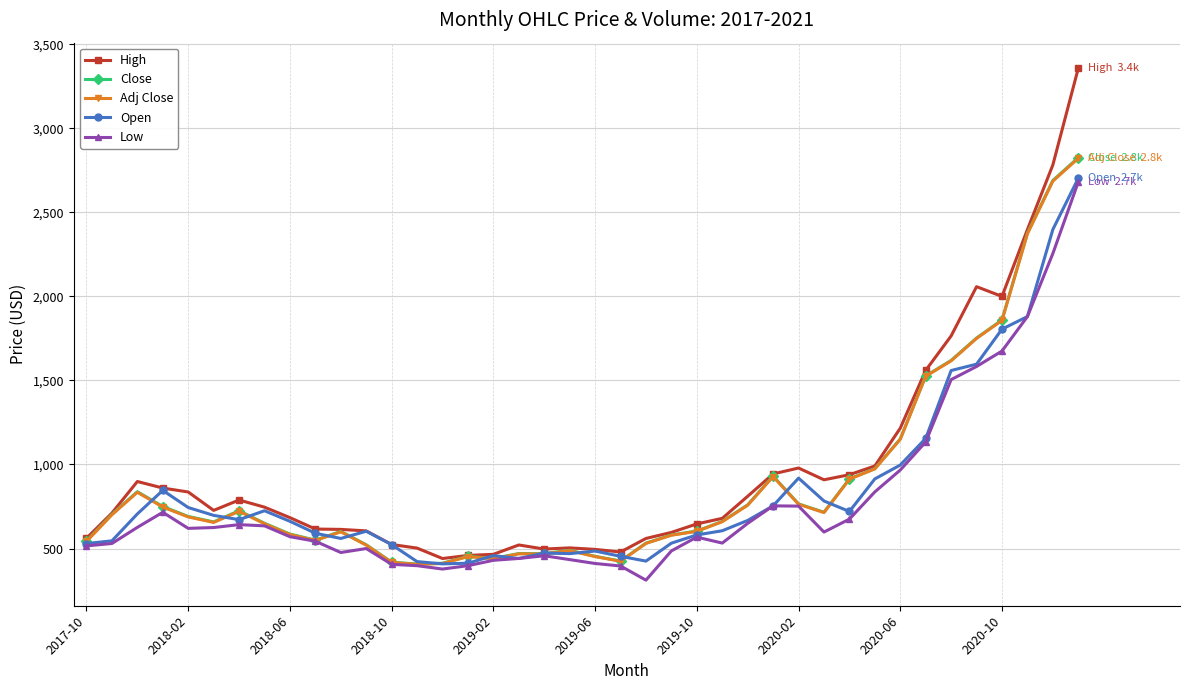

At how many categories does at least one series exceed 2095?

3